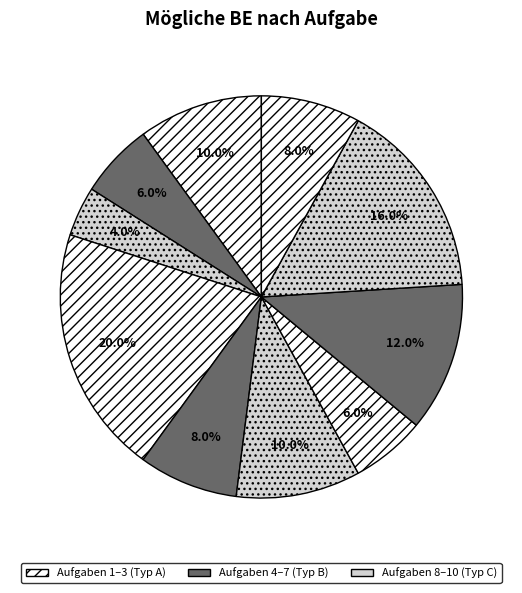

How many segments does this pie chart have?

10